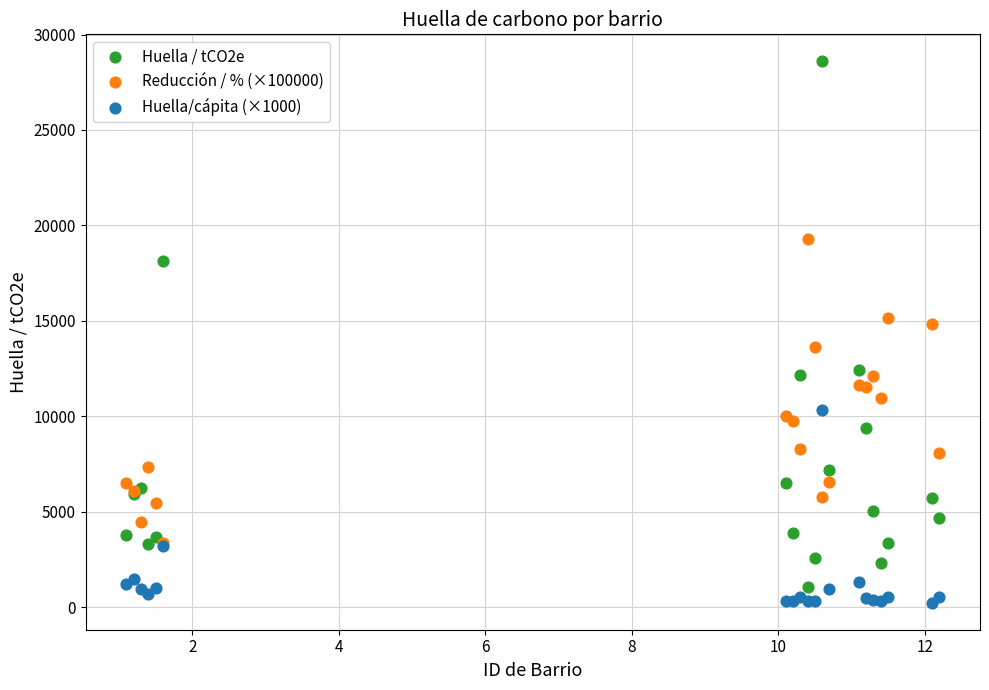

What are all the series names shown in the legend?

Huella / tCO2e, Reducción / % (×100000), Huella/cápita (×1000)